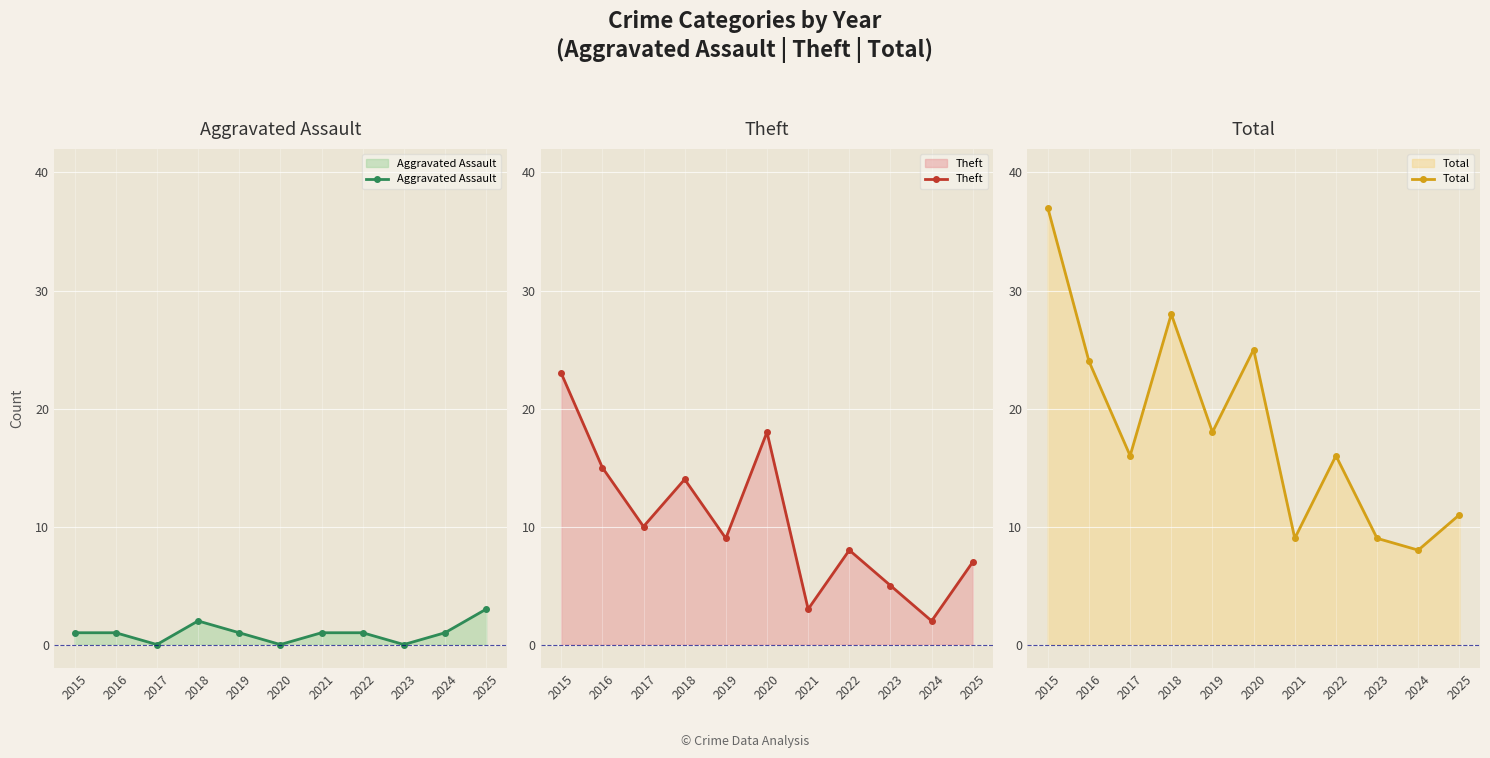

Is the value of Theft at 2023 greater than the value of Aggravated Assault at 2020?

Yes